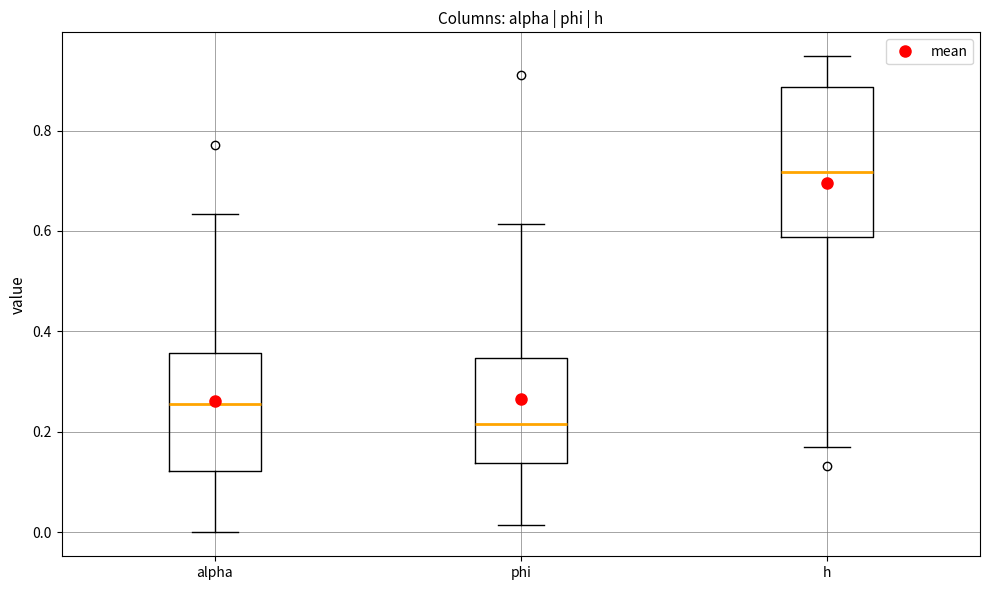

Reading left to right, transcribe this box plot: for each box, give where its median line is, the range the box spans, and where its two whiskers end, as read against the y-axis. The values are not printed on the chart, so give them approximately, as read against the axis.

alpha: median 0.26, box 0.12 to 0.36, whiskers 0.00 to 0.64
phi: median 0.22, box 0.14 to 0.34, whiskers 0.02 to 0.62
h: median 0.72, box 0.58 to 0.88, whiskers 0.18 to 0.94